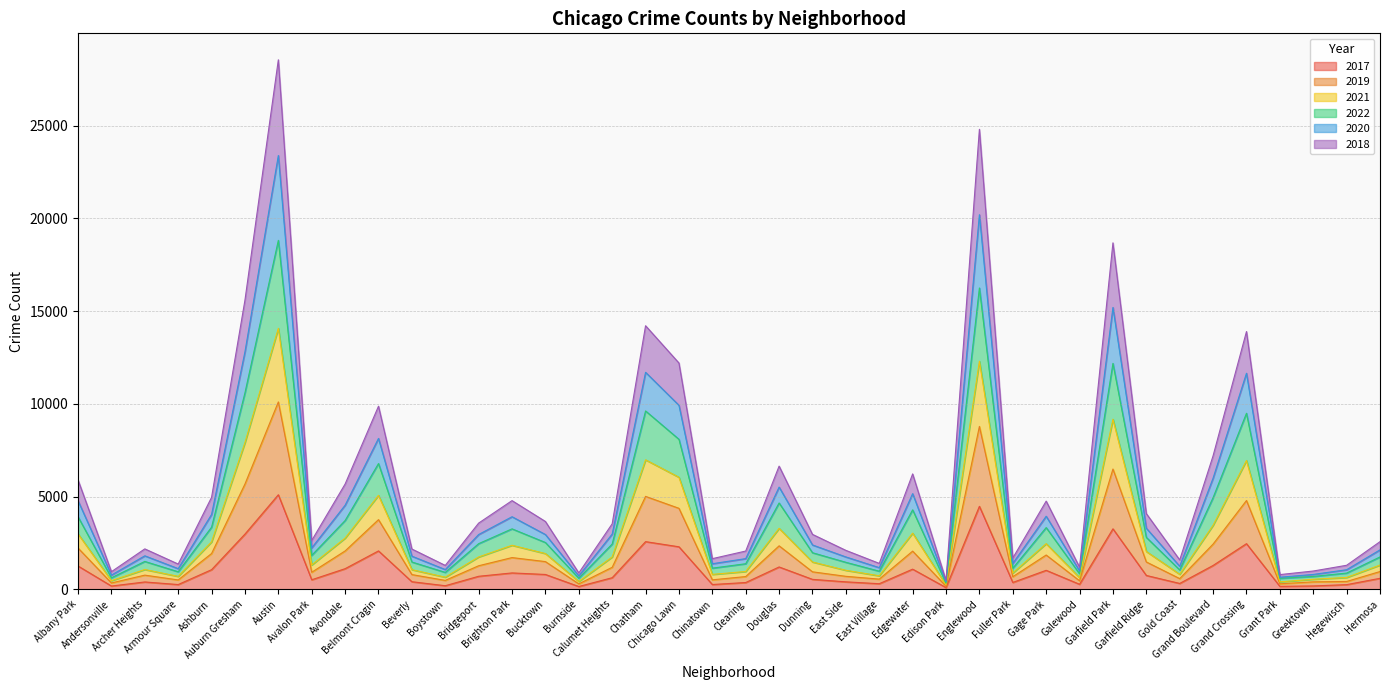

Count the number of data series in this chart.

6